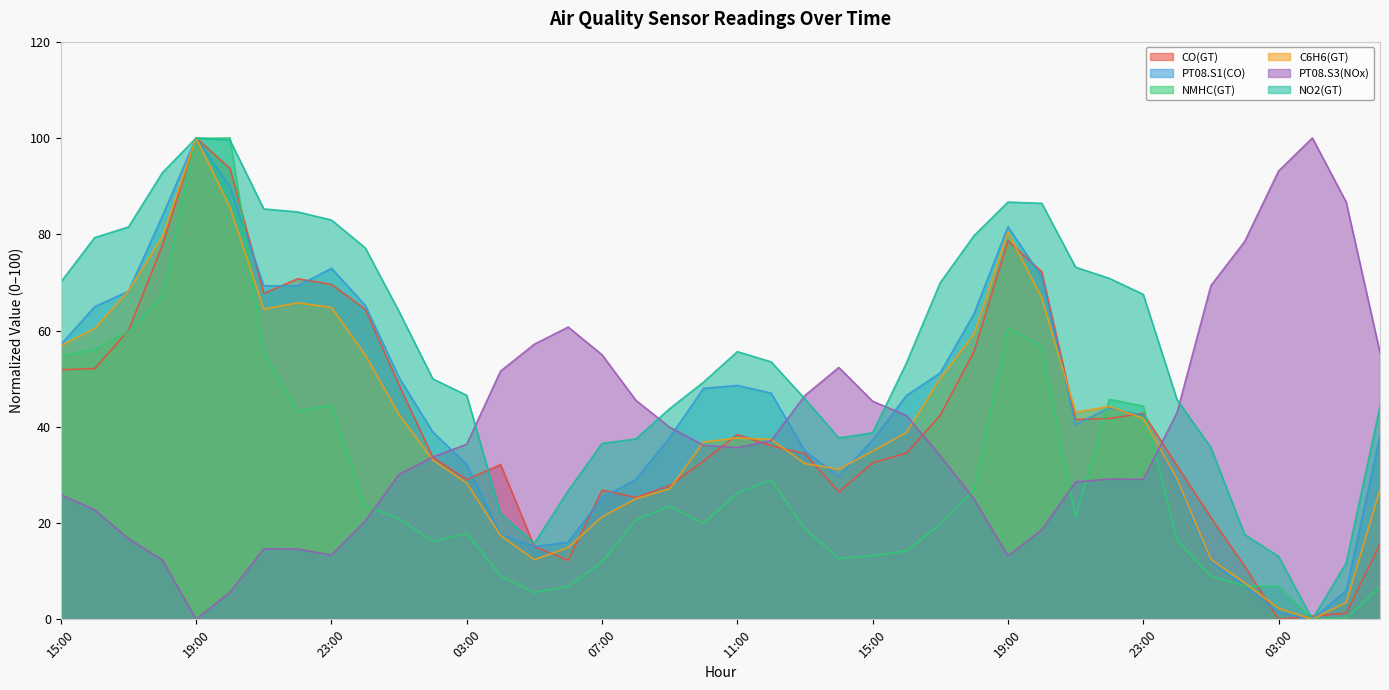

True or false: CO(GT) has more than 1 interior local peaks.

True